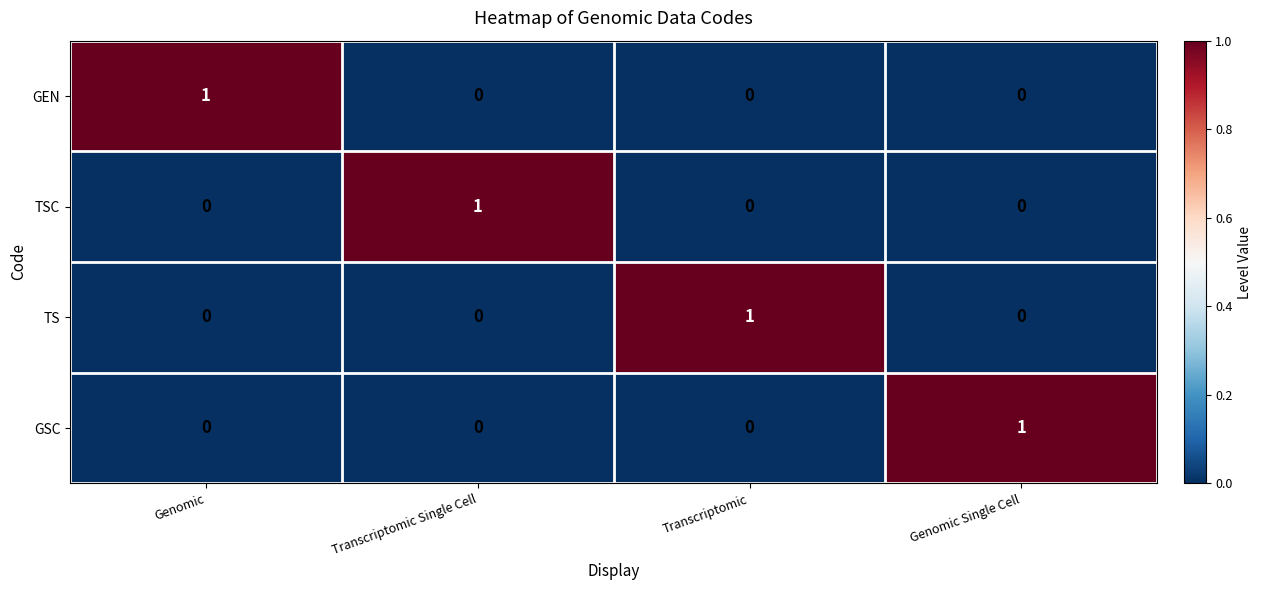

Is it true that GEN equals -1 at Transcriptomic Single Cell?

False